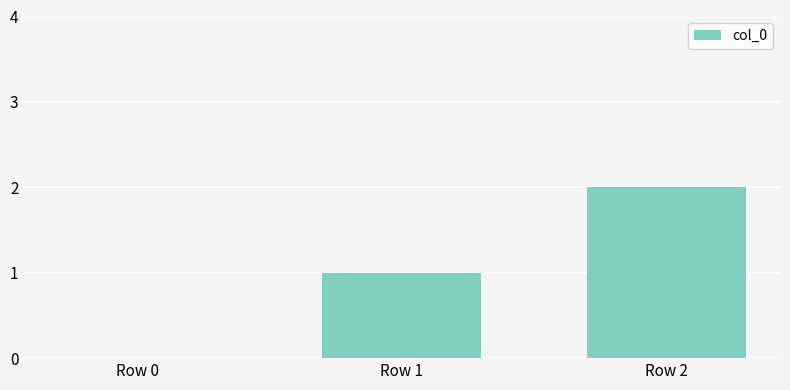

What is the change in value from Row 0 to Row 2?

+2